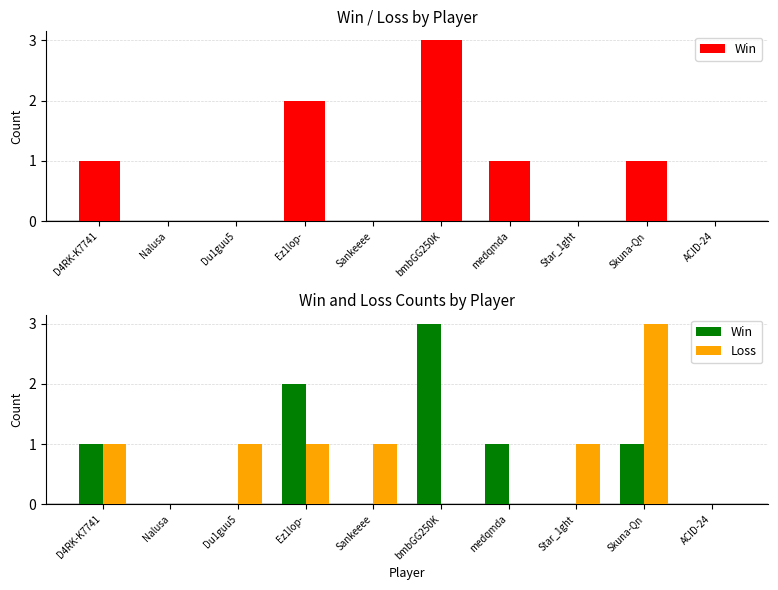

Reading left to right, extract all data points from this chart.

Win: 1	0	0	2	0	3	1	0	1	0
Loss: 1	0	1	1	1	0	0	1	3	0